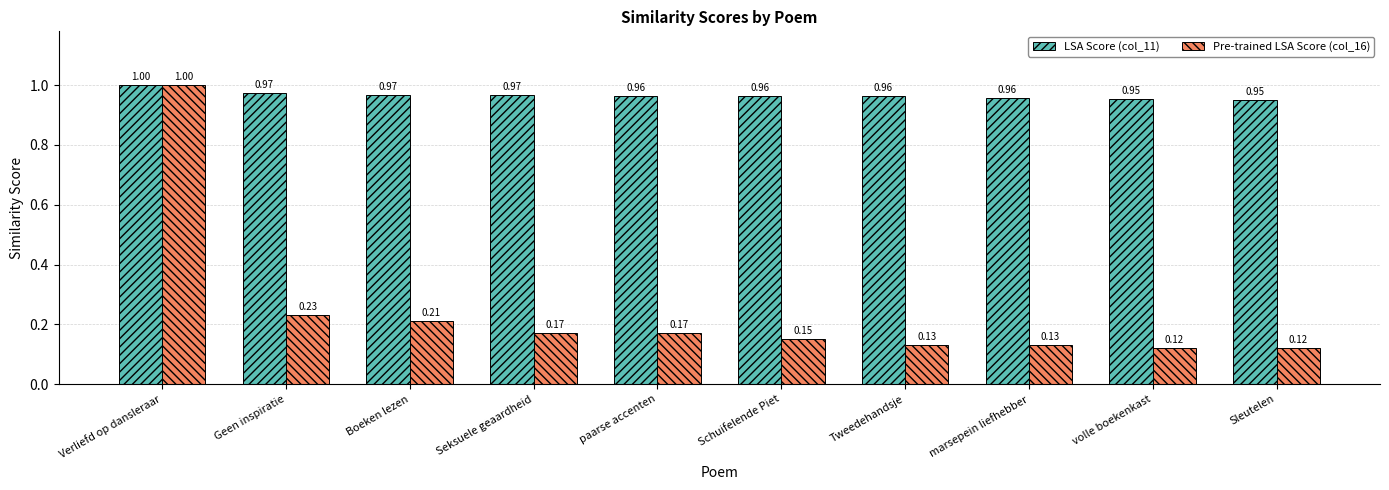

Which category has the highest value in the LSA Score (col_11) series?

Verliefd op dansleraar